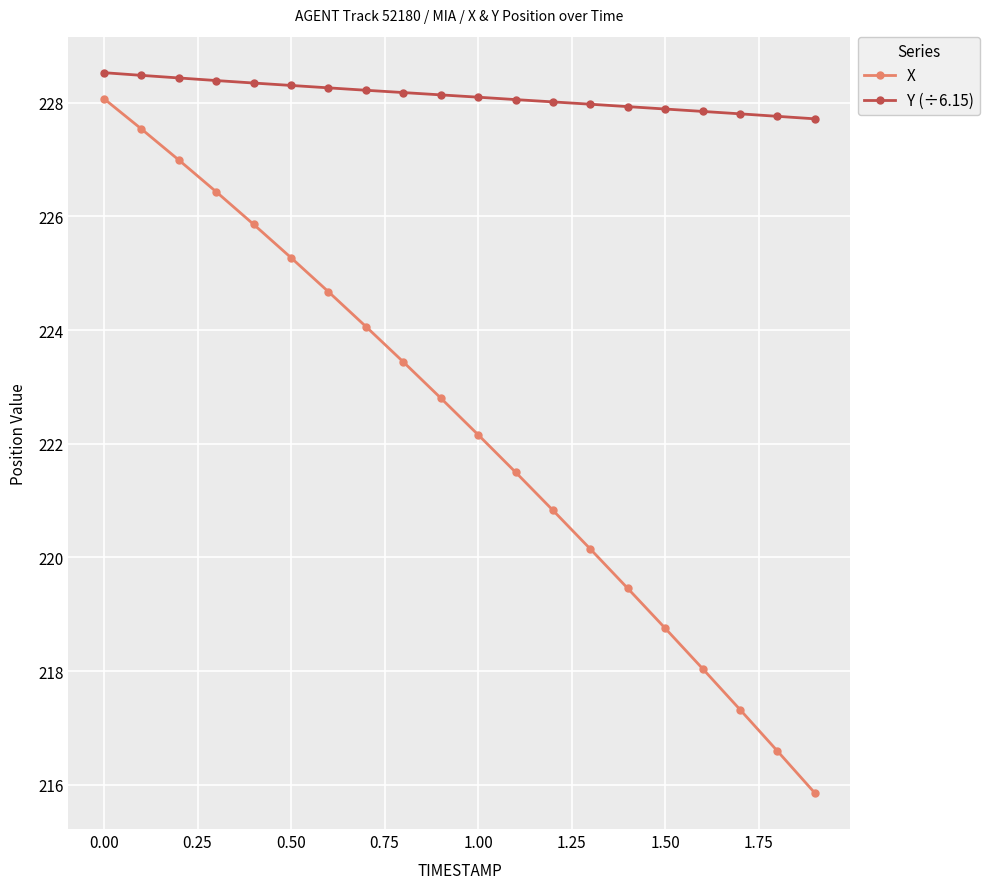

What is the value of the Y (÷6.15) point at the 19th from the left?

227.8